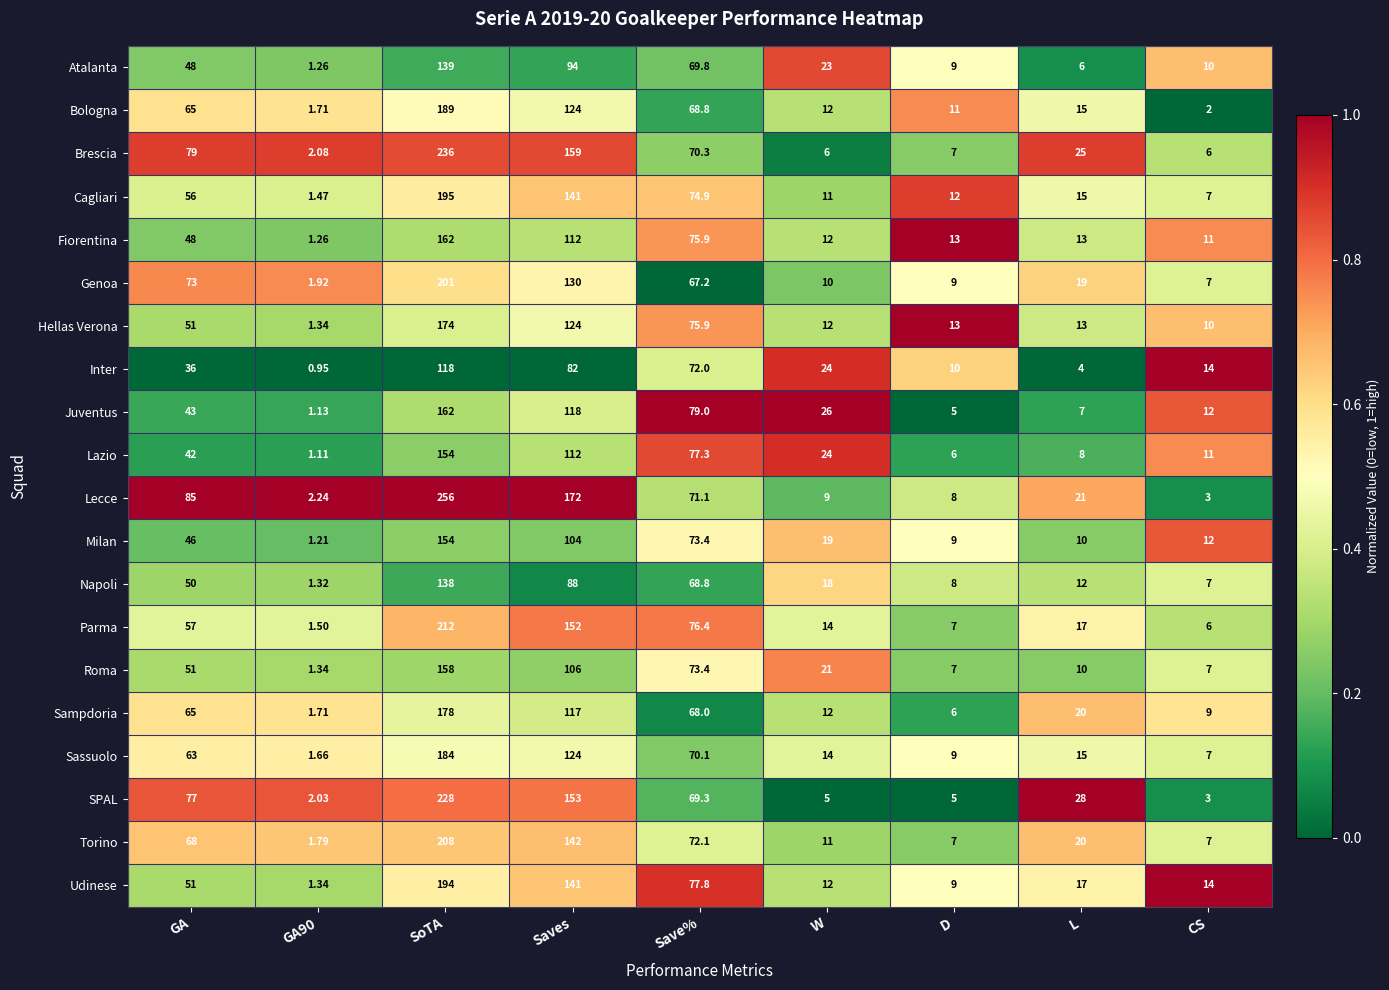

Is the value of Fiorentina at GA greater than the value of Inter at CS?

Yes